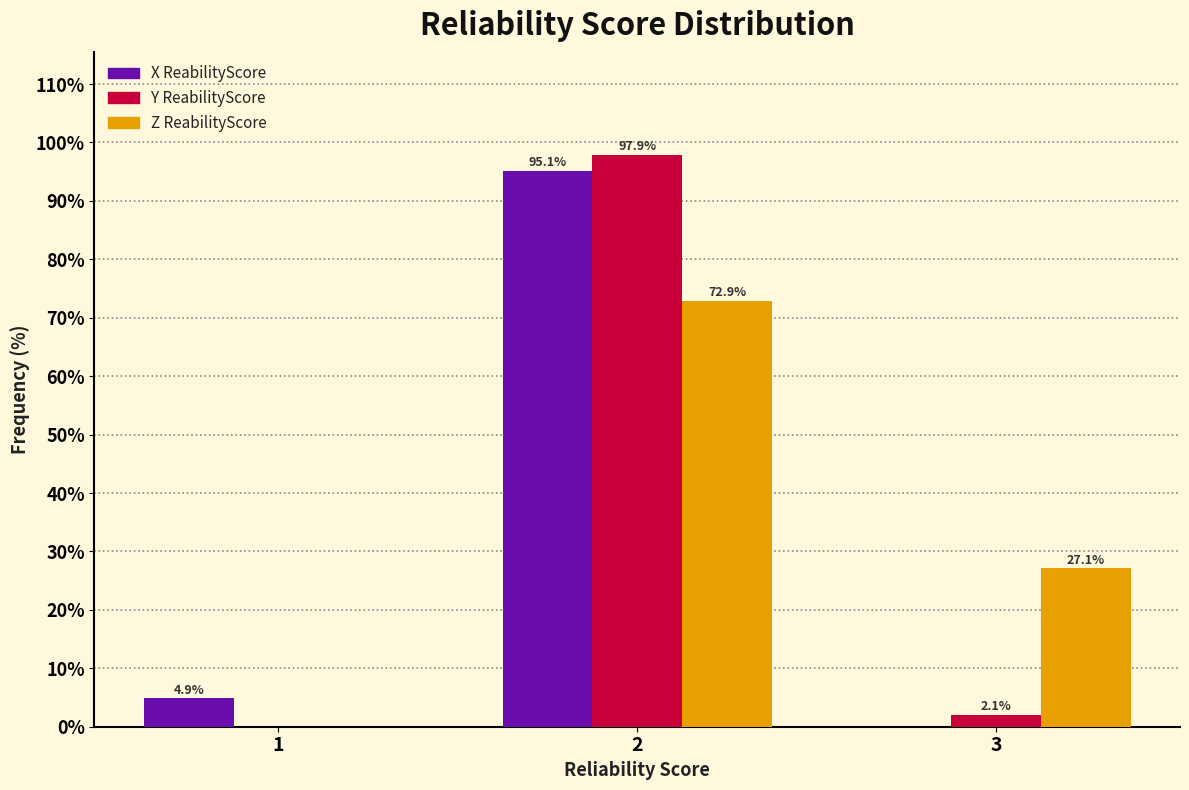

Reading left to right, transcribe all the data shown in this chart.

X ReabilityScore: 1=4.9	2=95.1	3=0.0
Y ReabilityScore: 1=0.0	2=97.9	3=2.1
Z ReabilityScore: 1=0.0	2=72.9	3=27.1